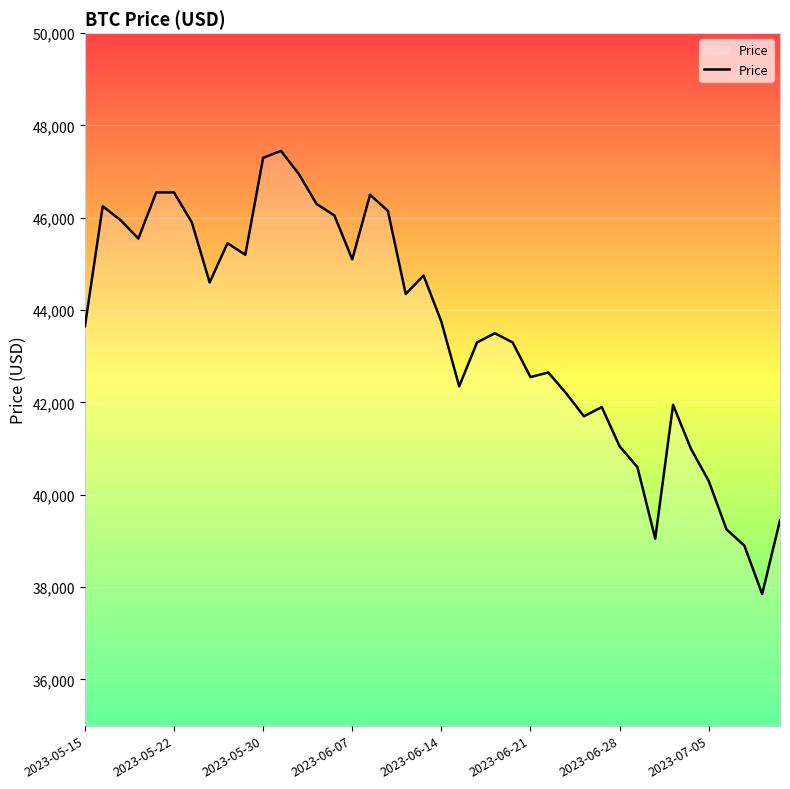

What is the difference between the maximum and minimum values?

9600